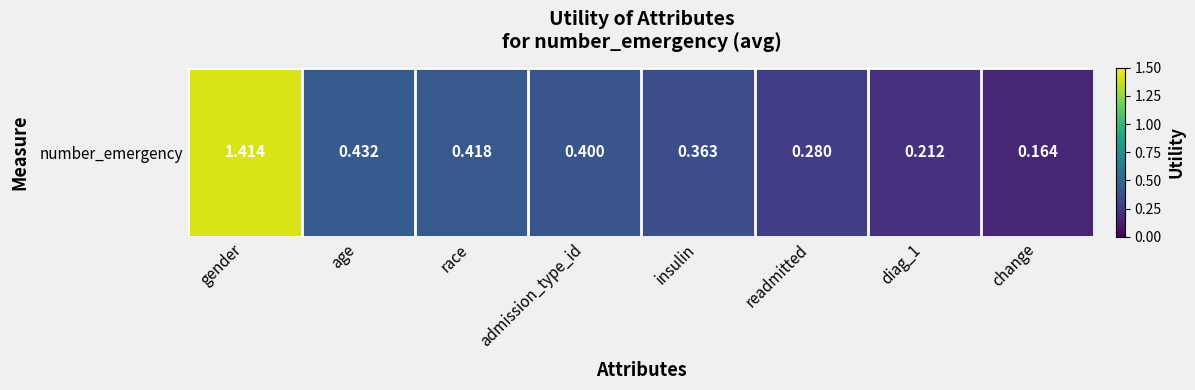

Read the value at insulin.

0.4